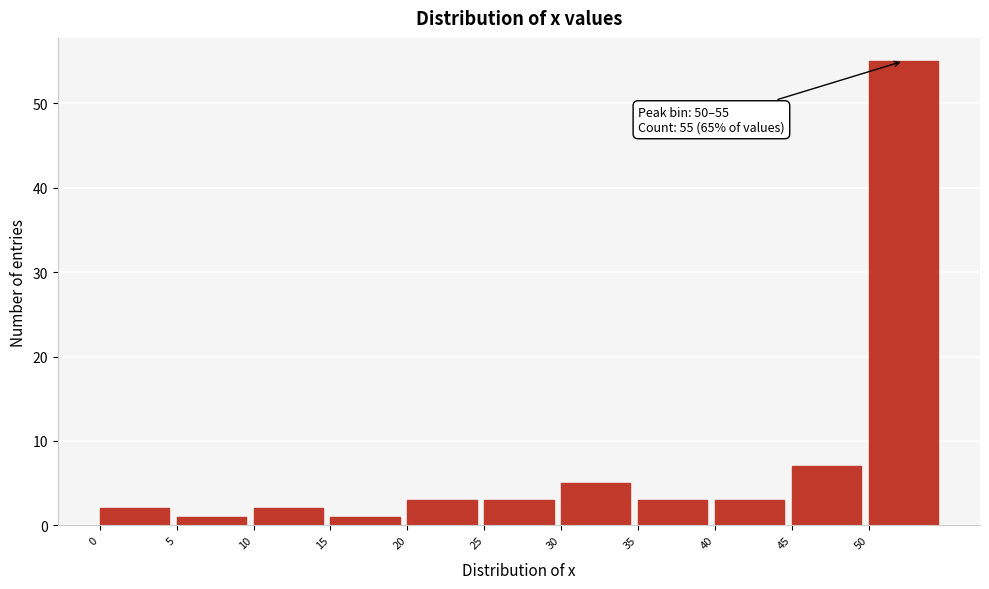

Which range on the x-axis has the tallest bar?

50 to 55